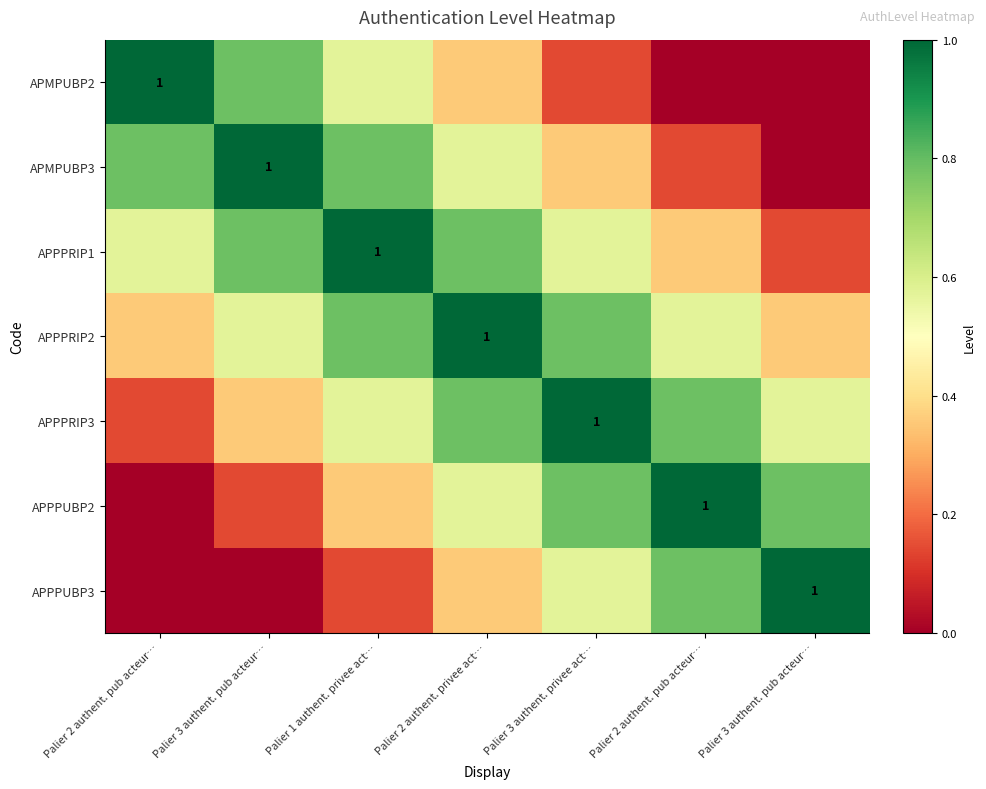

Which has a higher value, Palier 2 authent. pub acteur… or Palier 2 authent. pub acteur…?

Palier 2 authent. pub acteur…